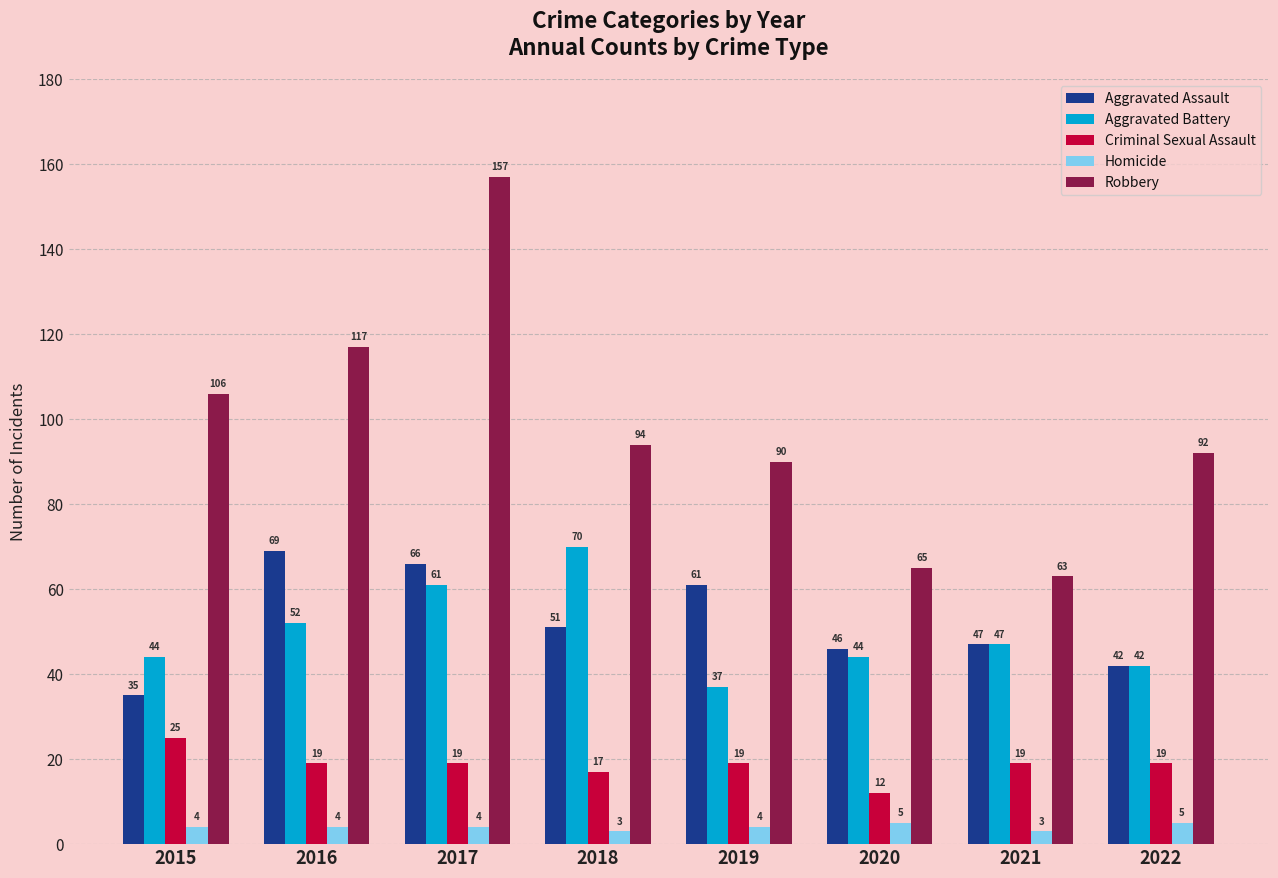

Which category has the lowest value in the Aggravated Battery series?

2019